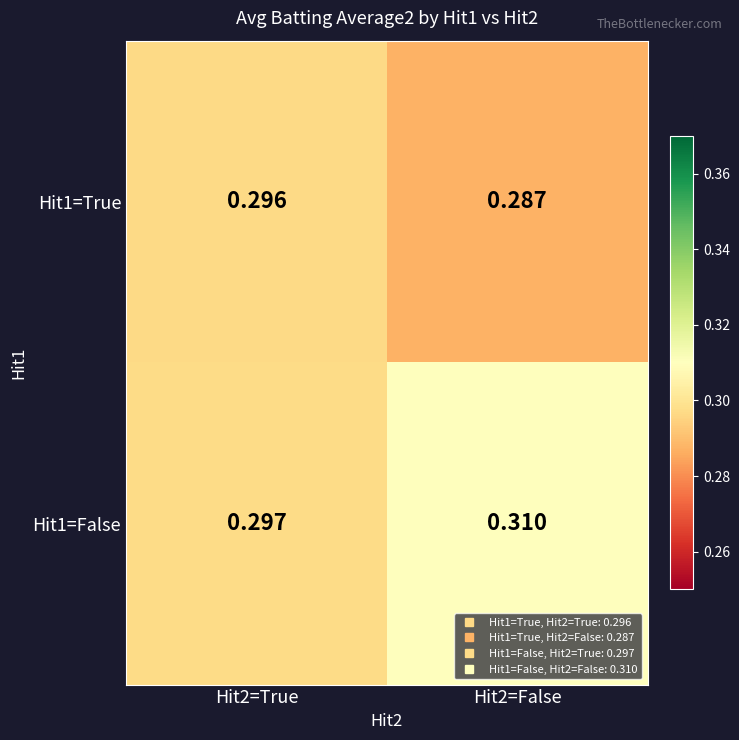

Is the value of Hit1=False at Hit2=True greater than the value of Hit1=True at Hit2=False?

Yes